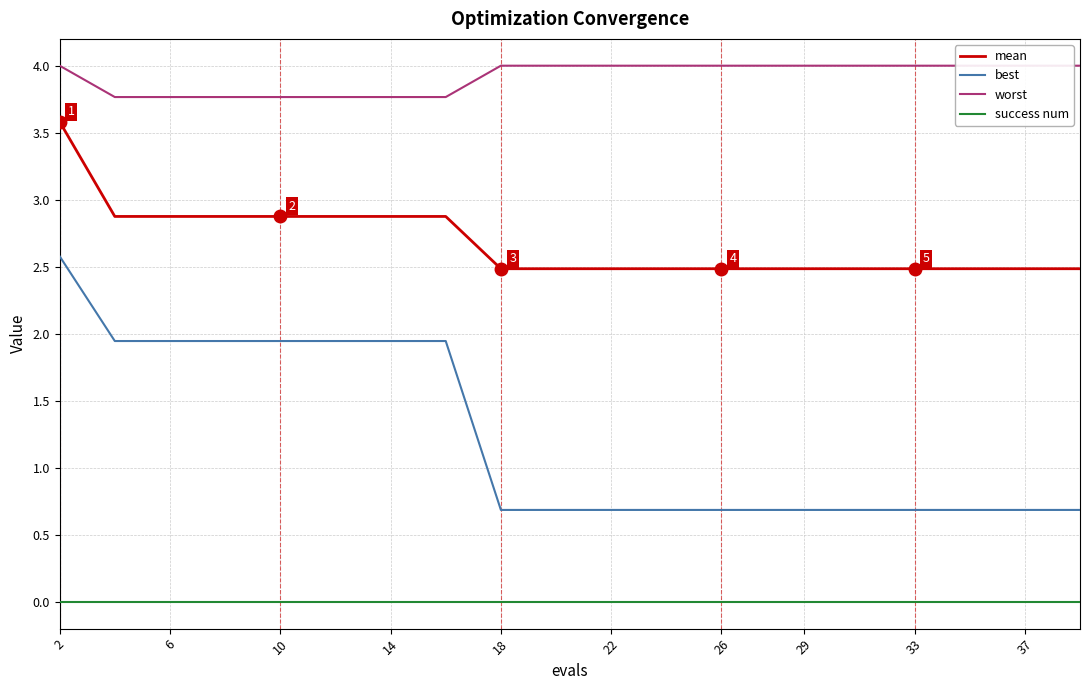

The value of mean at 10 is 4.3. True or false?

False